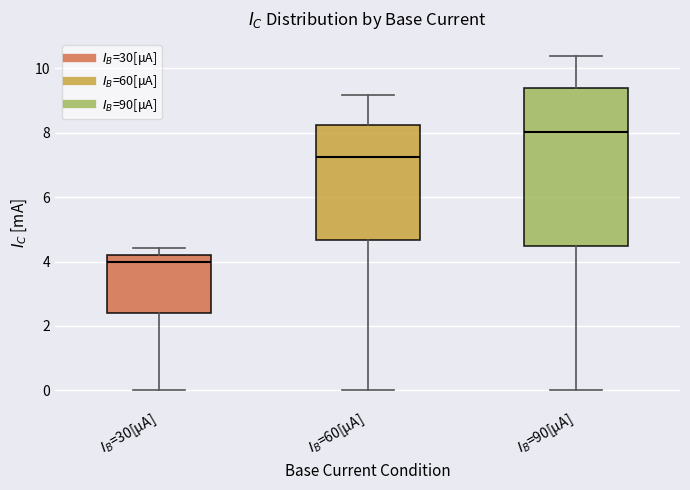

Reading left to right, transcribe this box plot: for each box, give where its median line is, the range the box spans, and where its two whiskers end, as read against the y-axis. The values are not printed on the chart, so give them approximately, as read against the axis.

$I_B$=30[μA]: median 4.0, box 2.4 to 4.2, whiskers 0.0 to 4.4
$I_B$=60[μA]: median 7.2, box 4.6 to 8.2, whiskers 0.0 to 9.2
$I_B$=90[μA]: median 8.0, box 4.4 to 9.4, whiskers 0.0 to 10.4